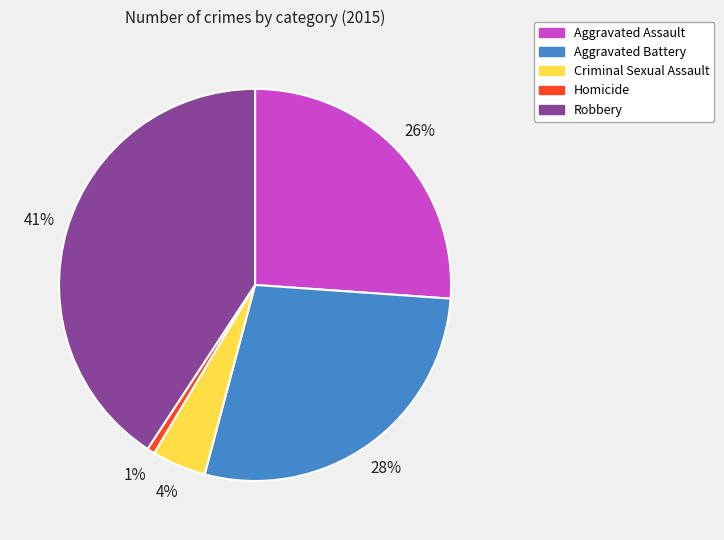

Is there a majority slice in this chart?

No